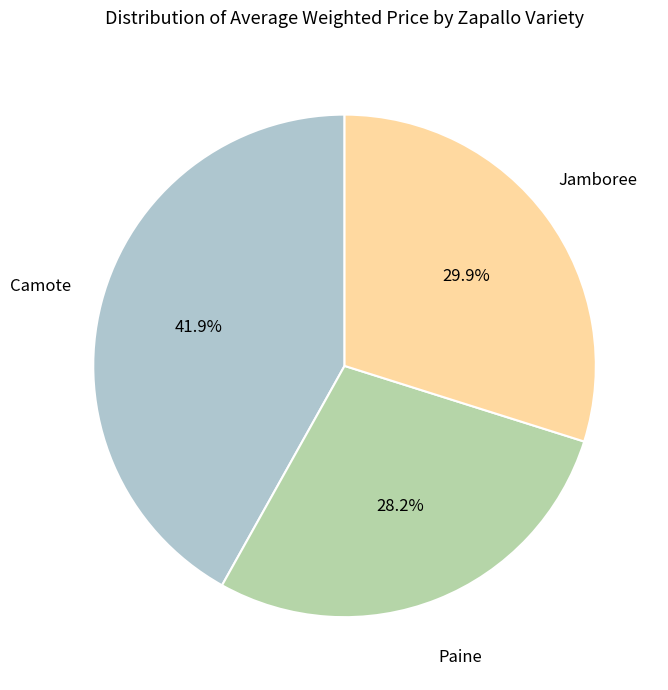

Is there any slice that represents more than half of the pie?

No